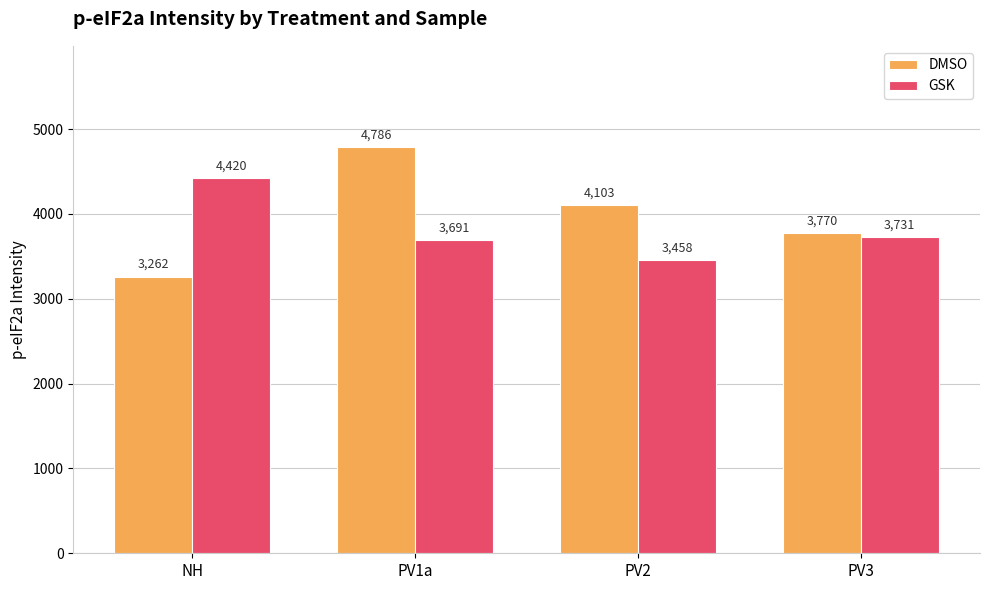

The DMSO series shows 6862.7 at PV1a. True or false?

False